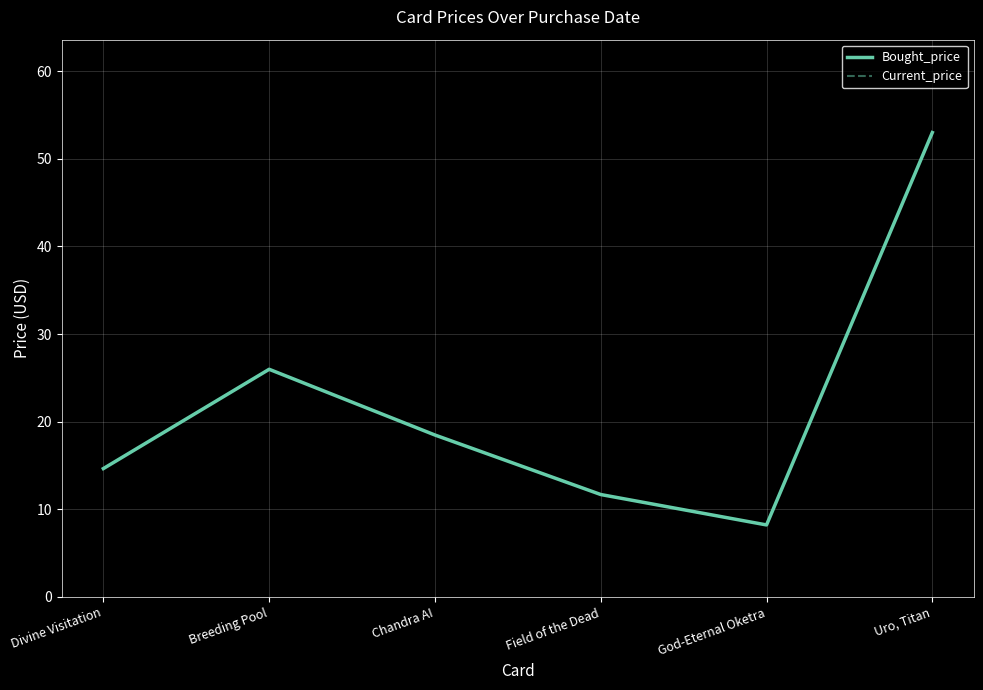

Reading left to right, extract all data points from this chart.

Bought_price: Divine Visitation=14.7	Breeding Pool=26.0	Chandra AI=18.5	Field of the Dead=11.7	God-Eternal Oketra=8.2	Uro, Titan=53.0
Current_price: Divine Visitation=14.7	Breeding Pool=26.0	Chandra AI=18.5	Field of the Dead=11.7	God-Eternal Oketra=8.2	Uro, Titan=53.0